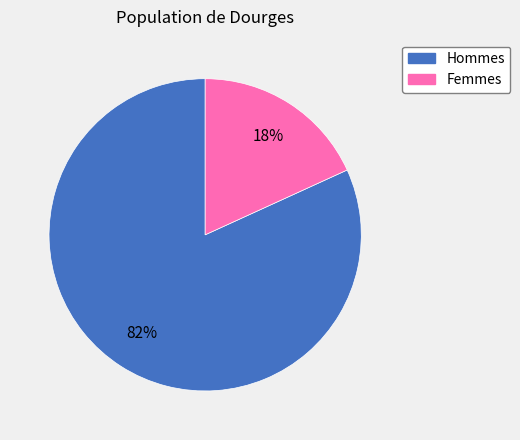

To the nearest percent, what is the average slice percentage?

50%